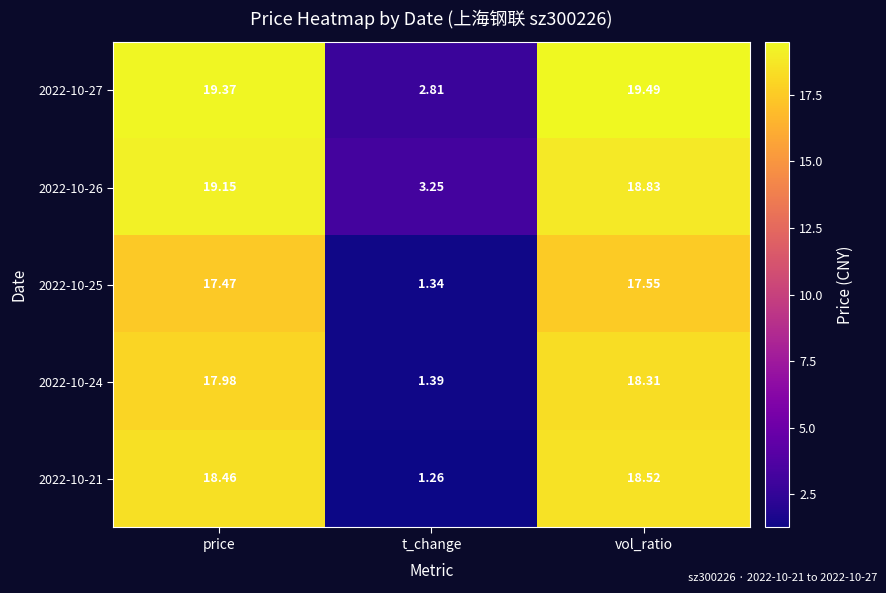

At which category does the chart reach its minimum across all series?

t_change